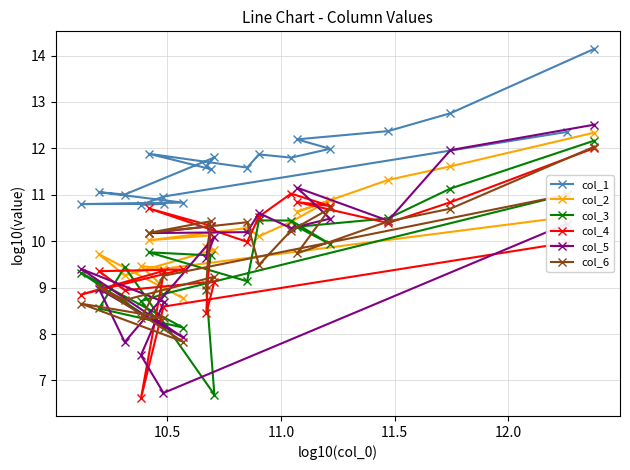

What is the value of the col_6 point at the 17th from the left?

10.4